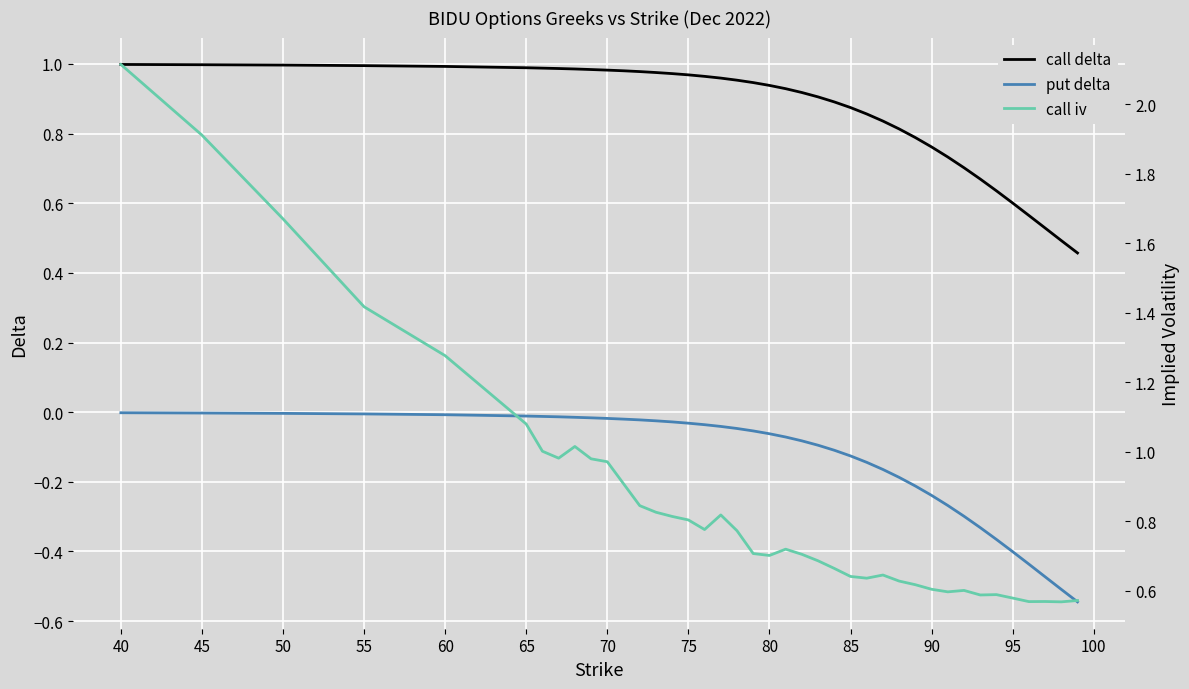

True or false: put delta and call delta cross at least once.

False